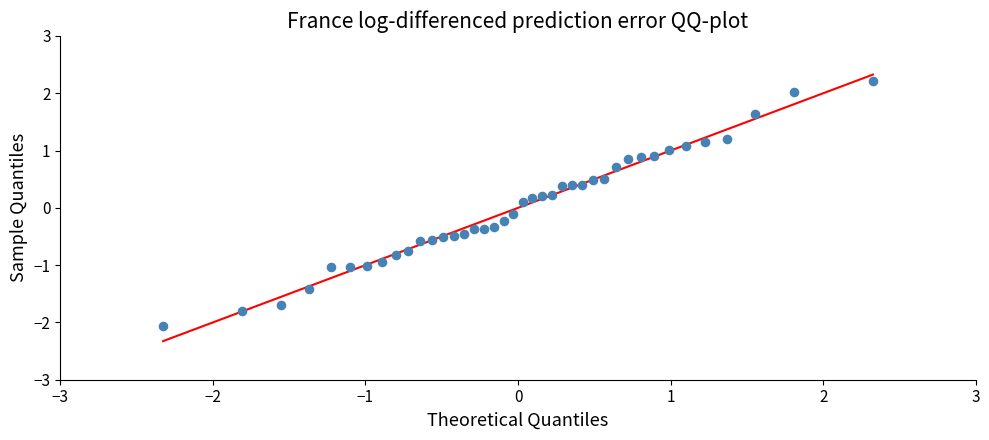

What is the range of Y values (max minus min)?

4.3